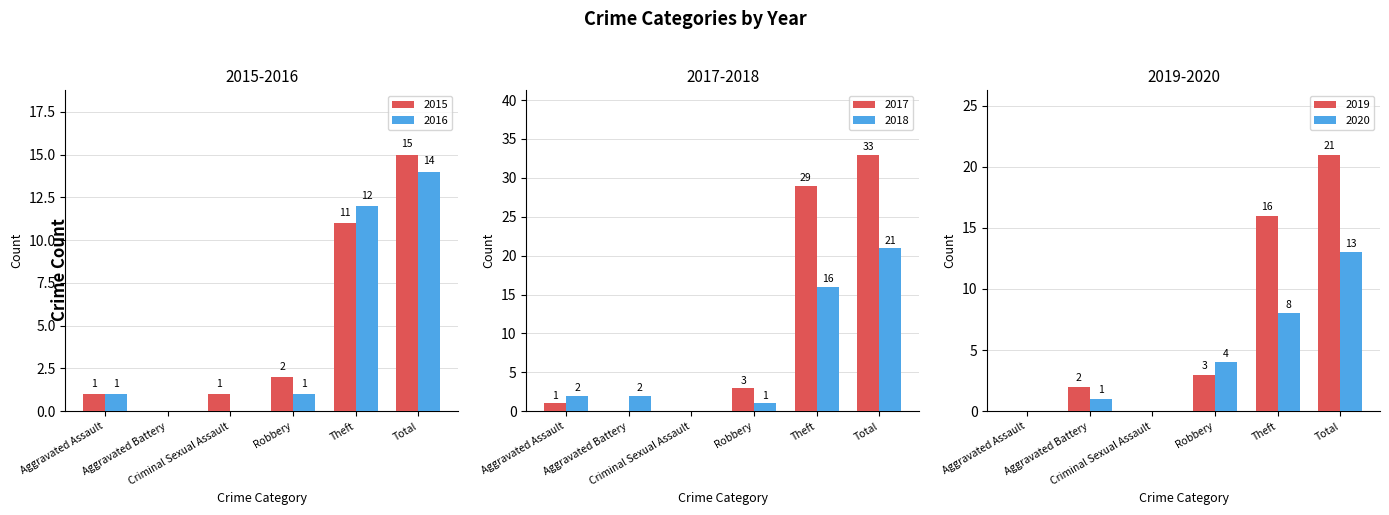

Between Criminal Sexual Assault and Total, which series saw the biggest shift?

2017